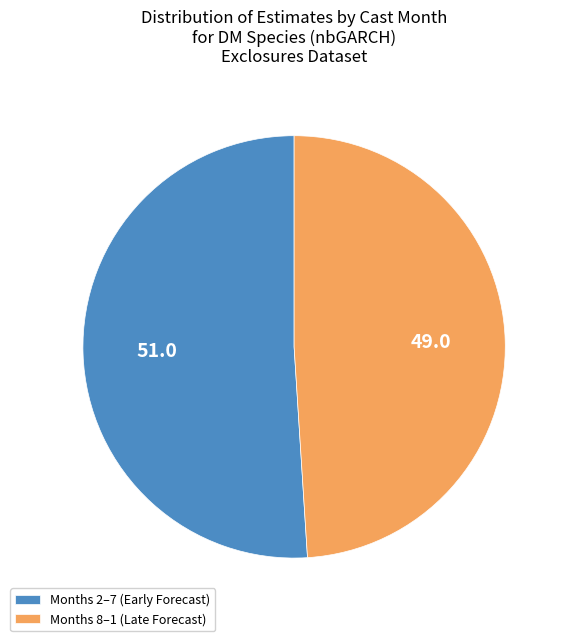

Is the sum of Months 8–1 (Late Forecast) and Months 2–7 (Early Forecast) greater than half?

Yes